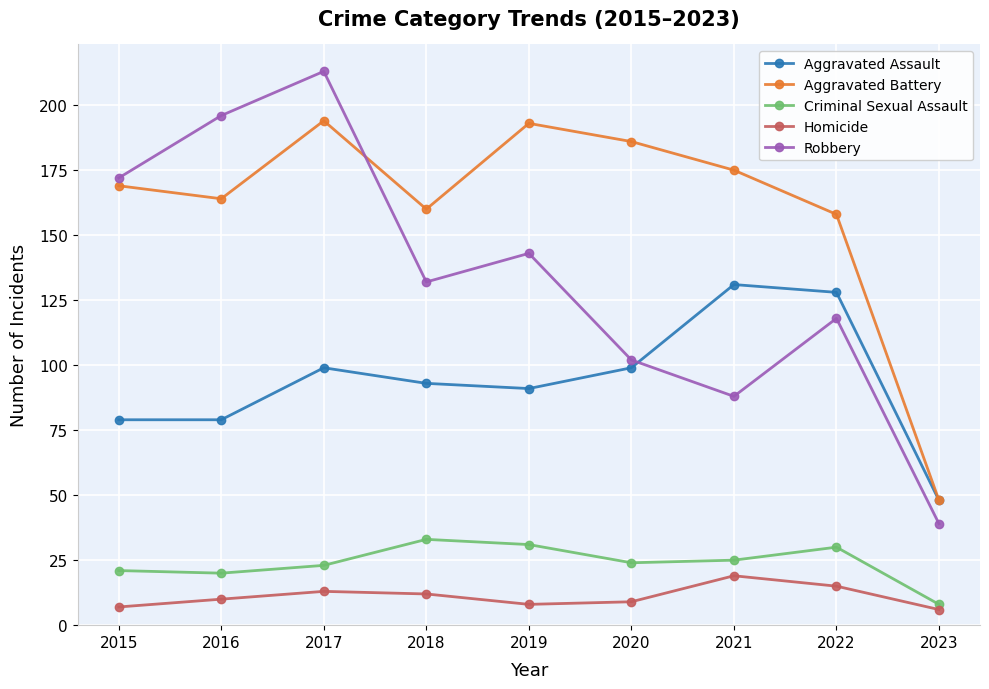

What is the difference between the highest and lowest values at 2020?

177